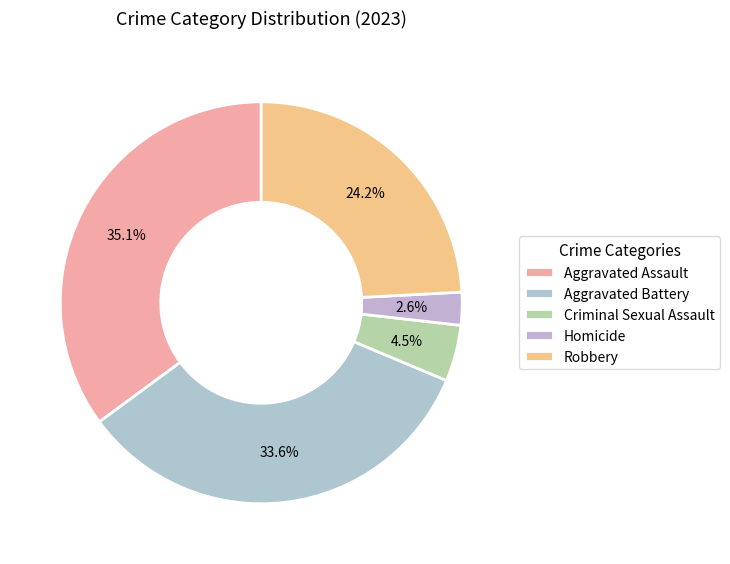

Count the number of slices in the pie.

5